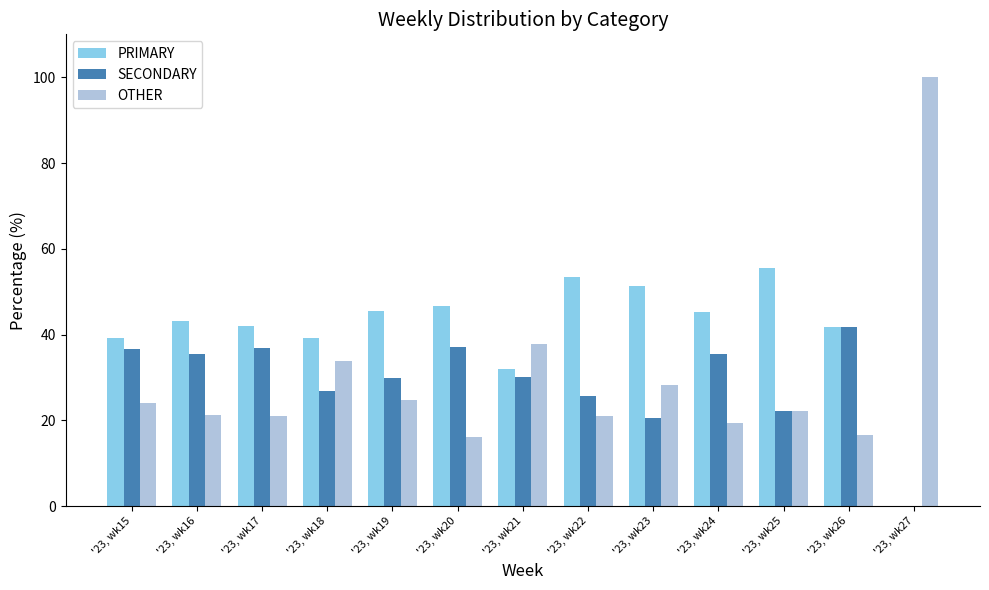

Which series has the widest spread of values?

OTHER